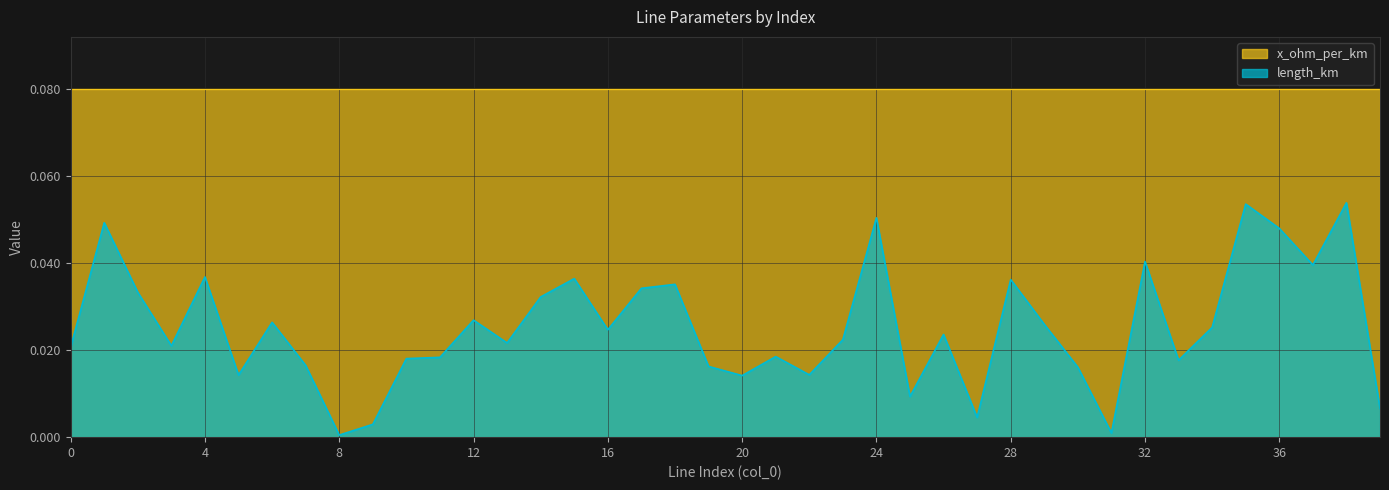

Rank the series by their maximum value, from highest to lowest.

x_ohm_per_km, length_km